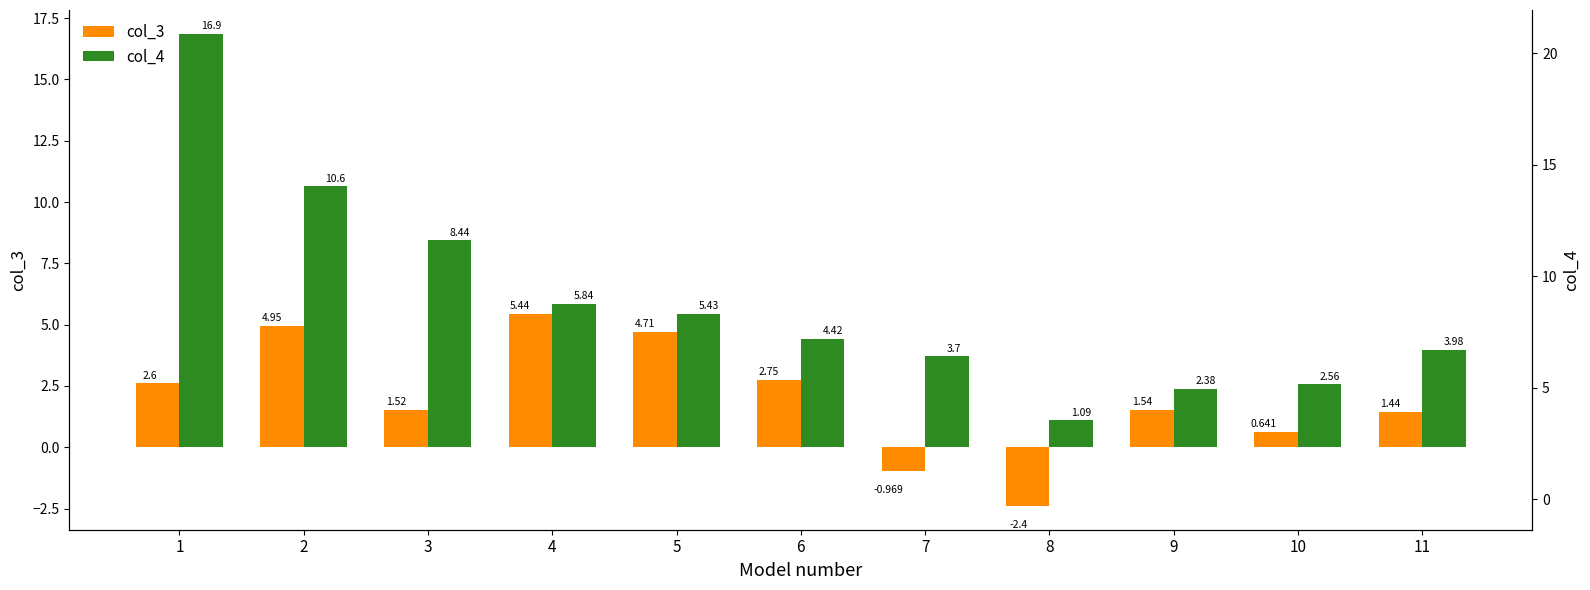

Are the bars horizontal?

No